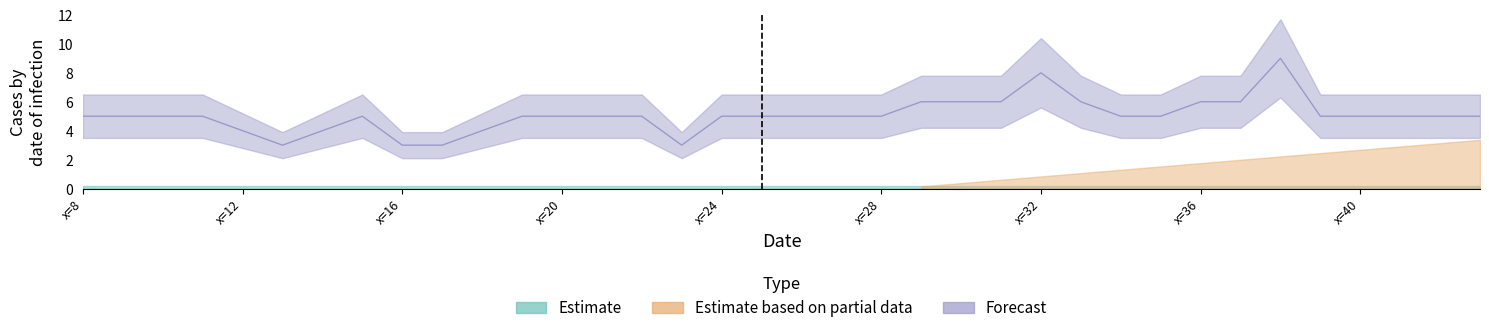

Does the chart display data point markers on the line(s)?

No